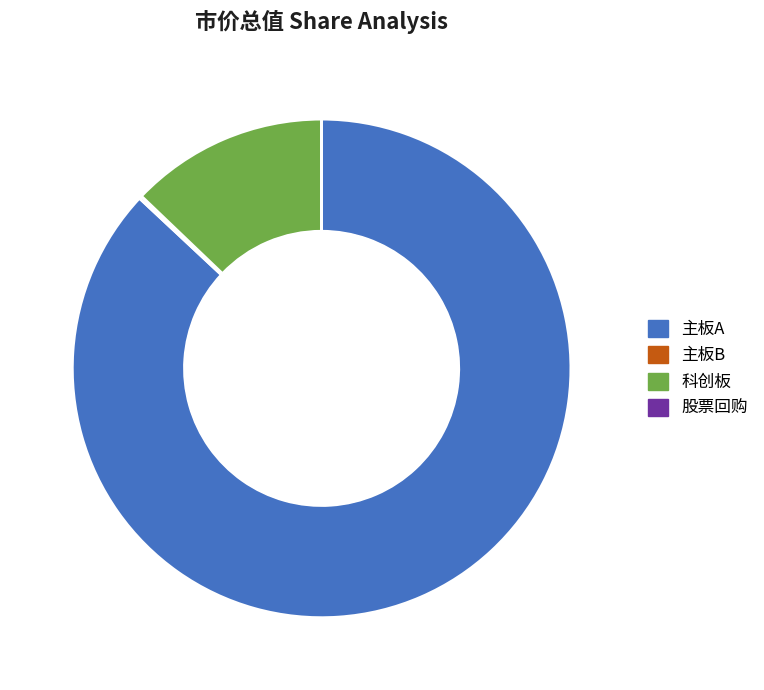

Which slice is the largest?

主板A